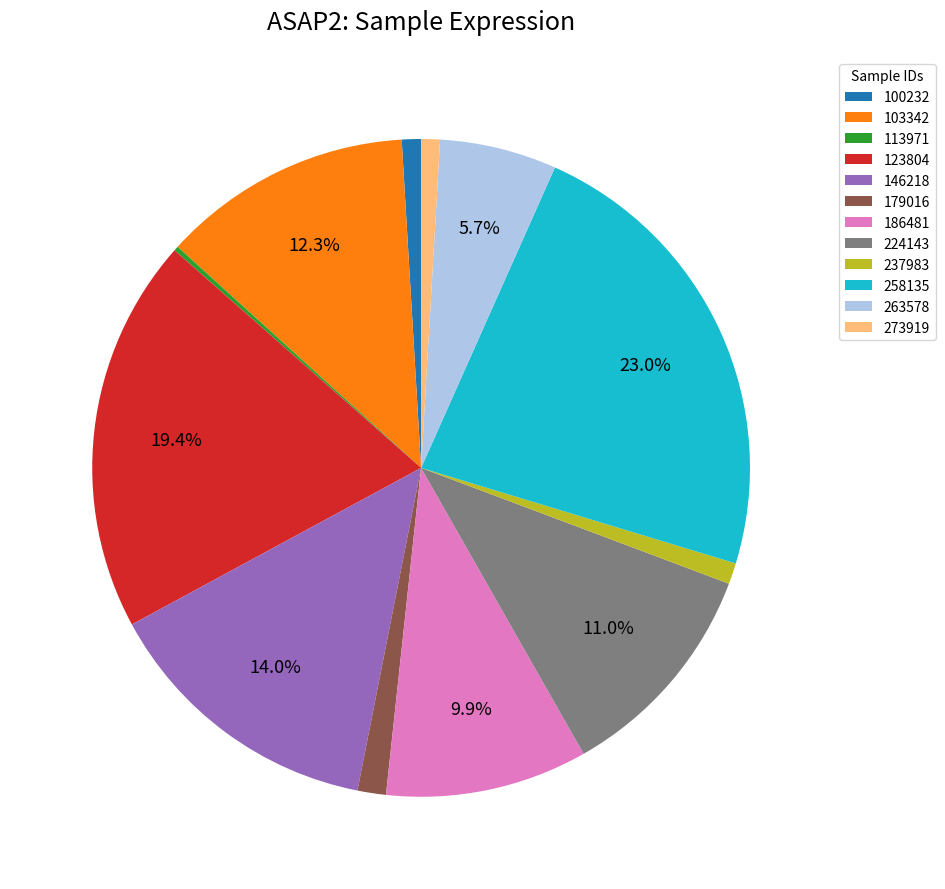

Between 186481 and 103342, which is larger?

103342